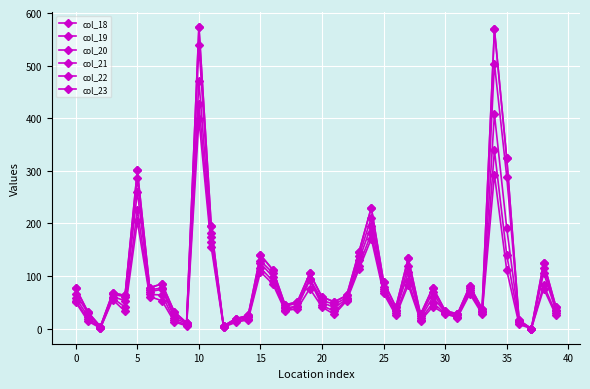

Is this an area chart (filled region under the line)?

No